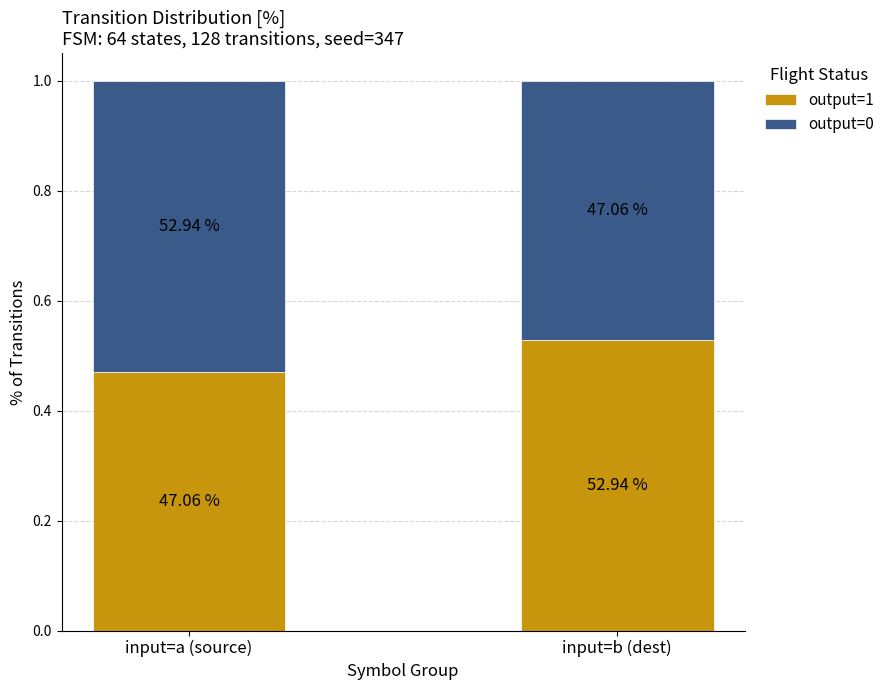

Are the bars grouped side by side (vs. stacked)?

No